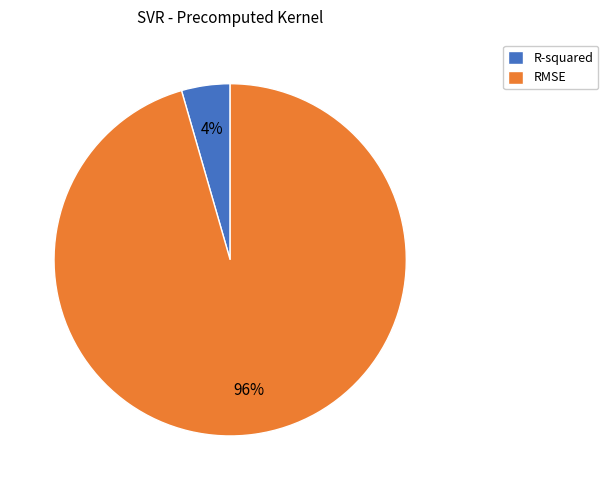

True or false: RMSE accounts for 96% of the total.

True